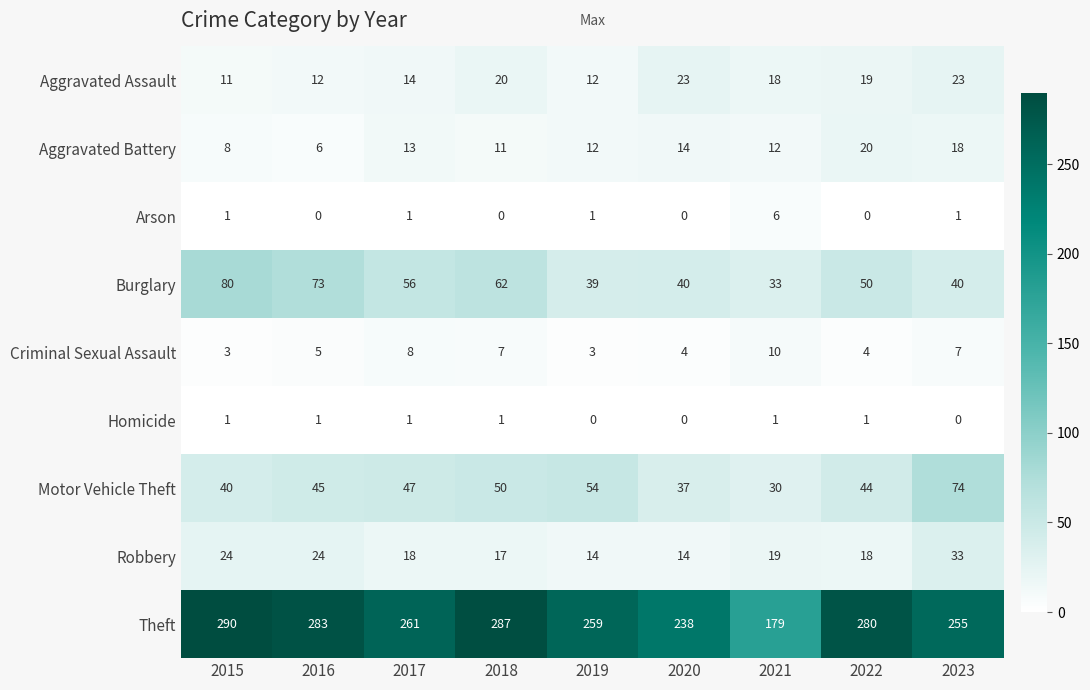

What is the difference between the second highest and second lowest values in the Aggravated Battery series?

10